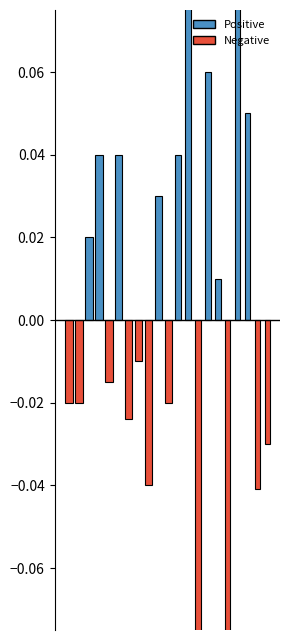

The value of Open at 2020-11-09 is 2.1. True or false?

False